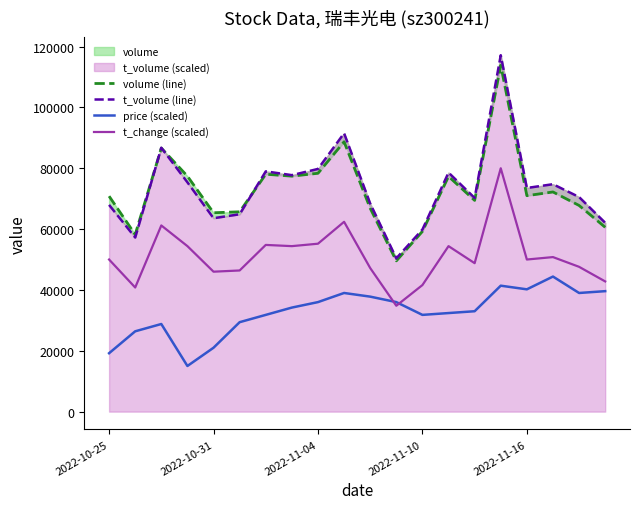

How many distinct data groups are displayed?

4